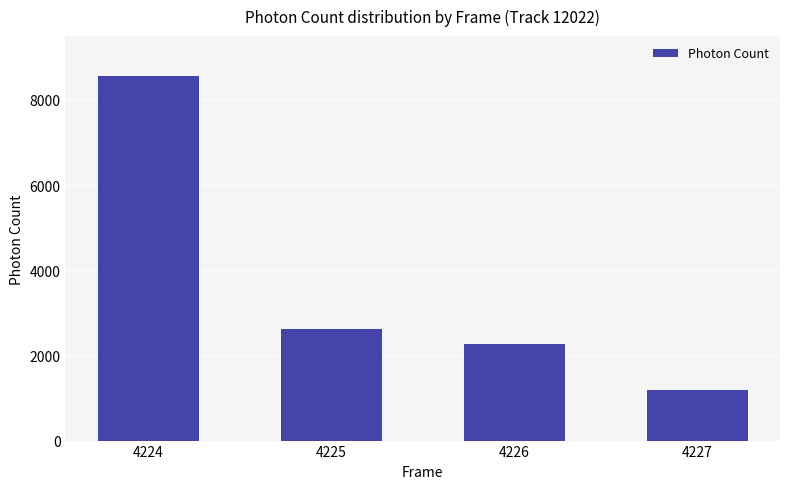

Reading left to right, extract all data points from this chart.

8564.3	2632.0	2264.2	1193.0